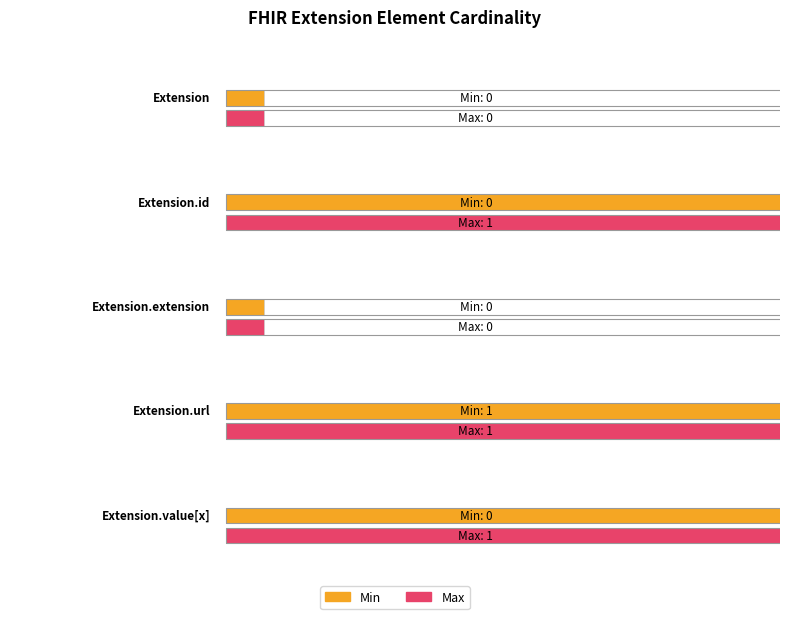

How many bars are there in each group?

2